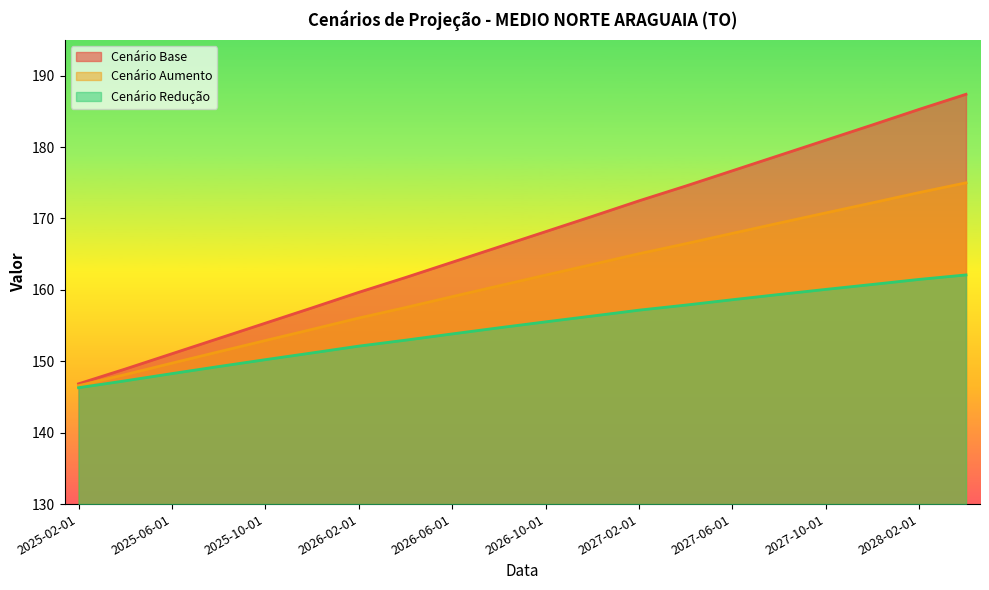

Which series has the largest total across all categories?

Cenário Base